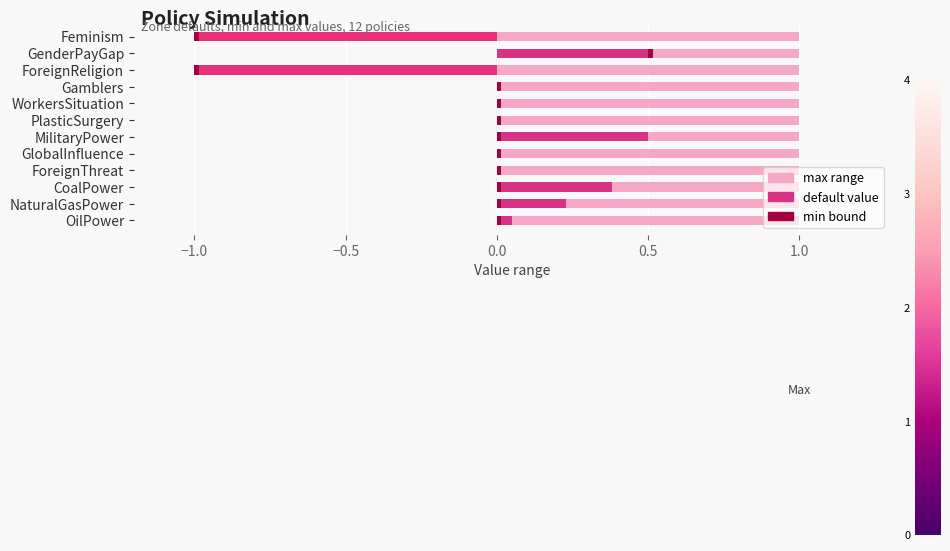

What is the difference between the maximum and second lowest values in the min series?

1.5